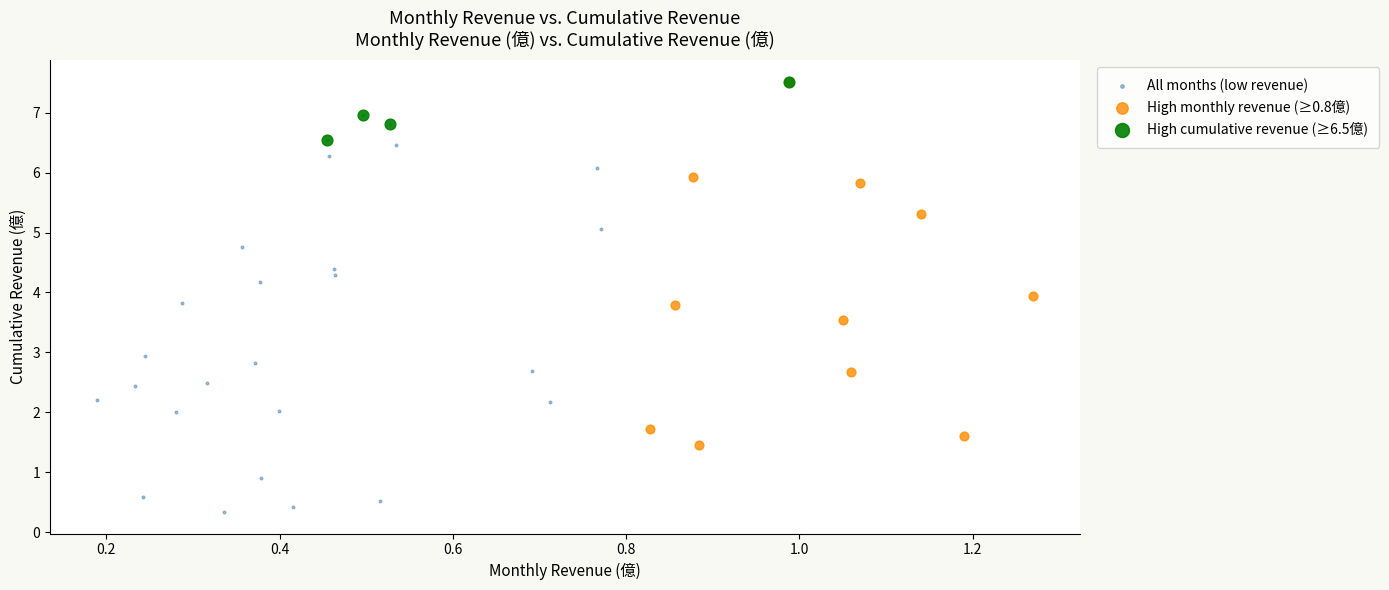

Which series has the widest spread of Y values?

All months (low revenue)